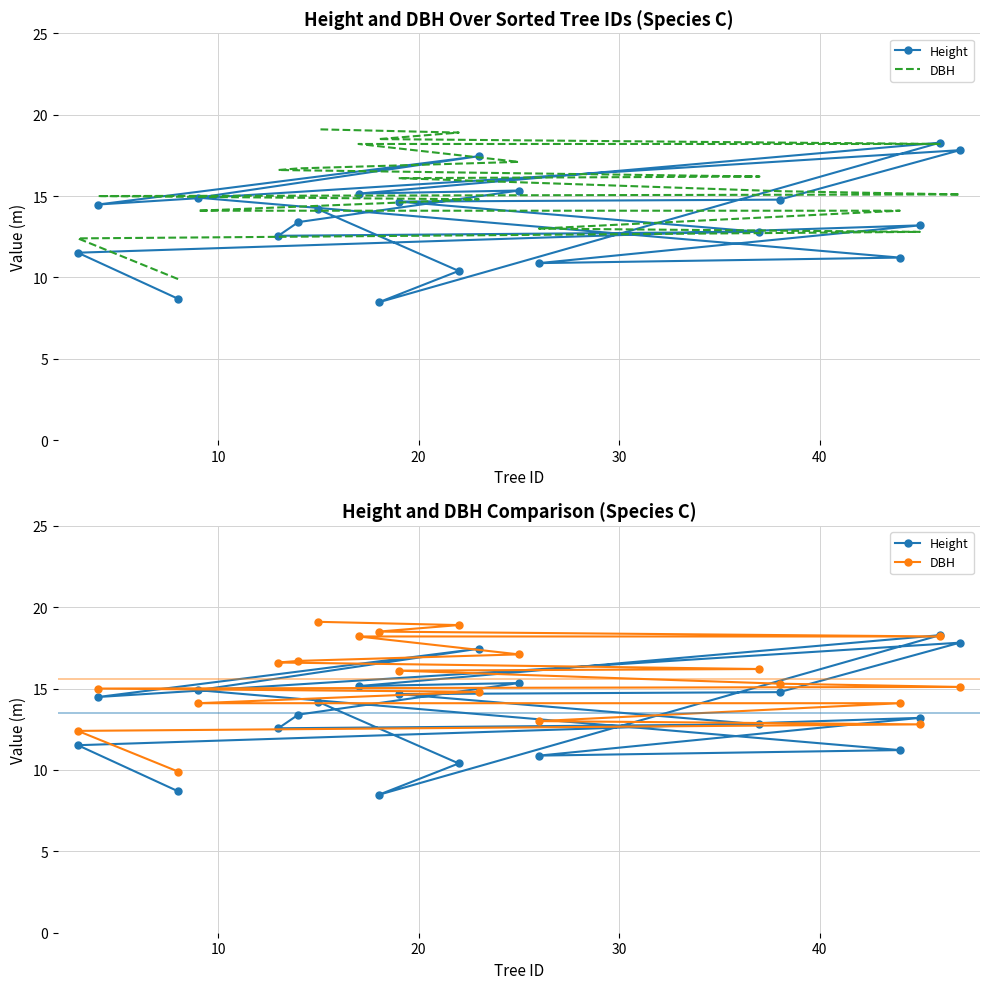

Between which two adjacent categories do DBH and Height first intersect?

10 and 20